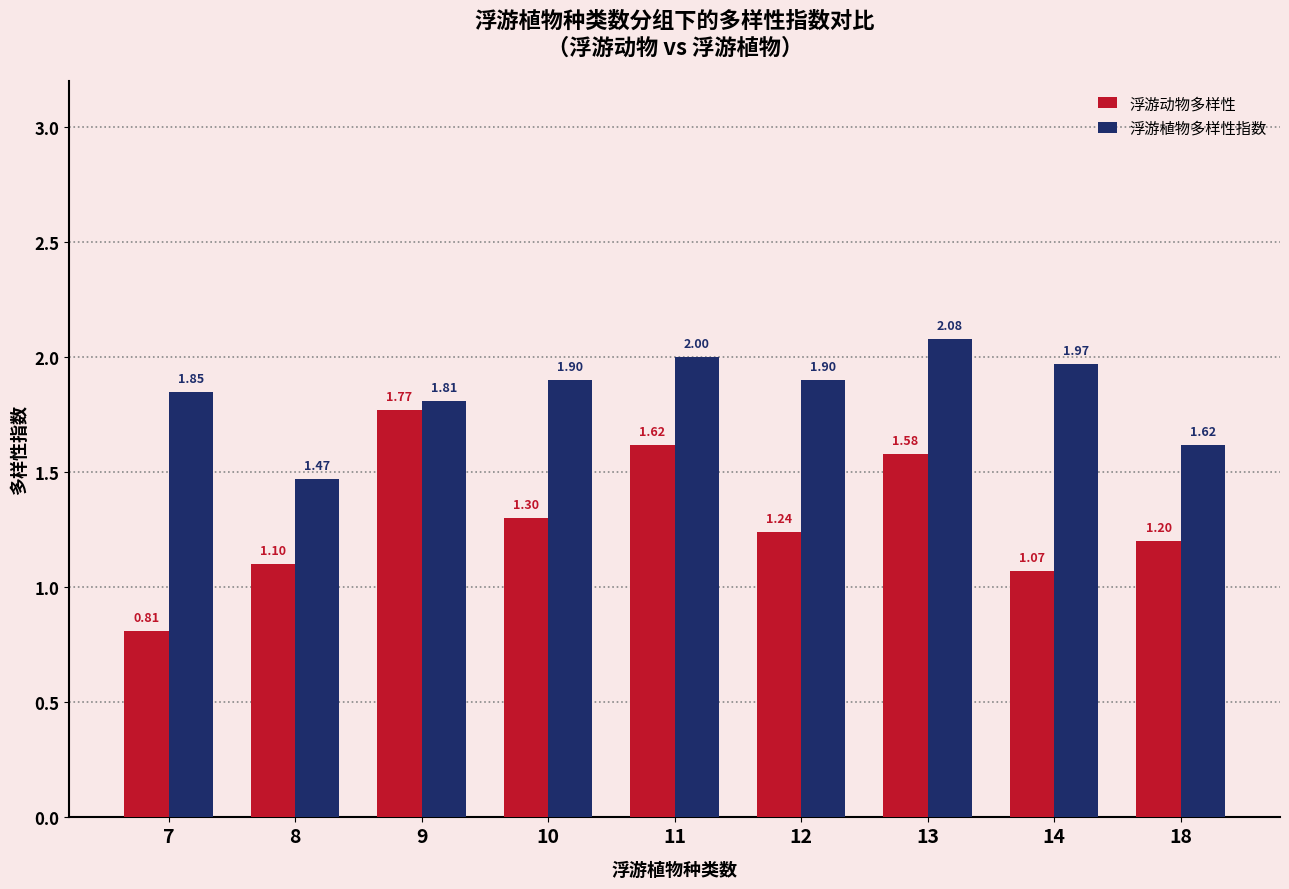

What is the approximate value of 浮游植物多样性指数 at 10?

1.9